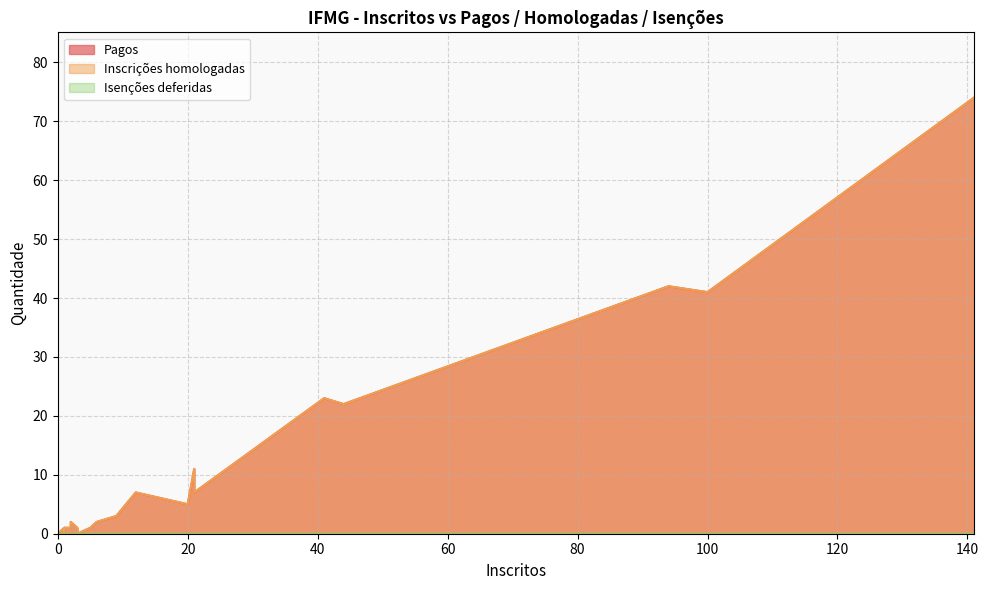

What is the approximate value of Inscrições homologadas at 2?

2